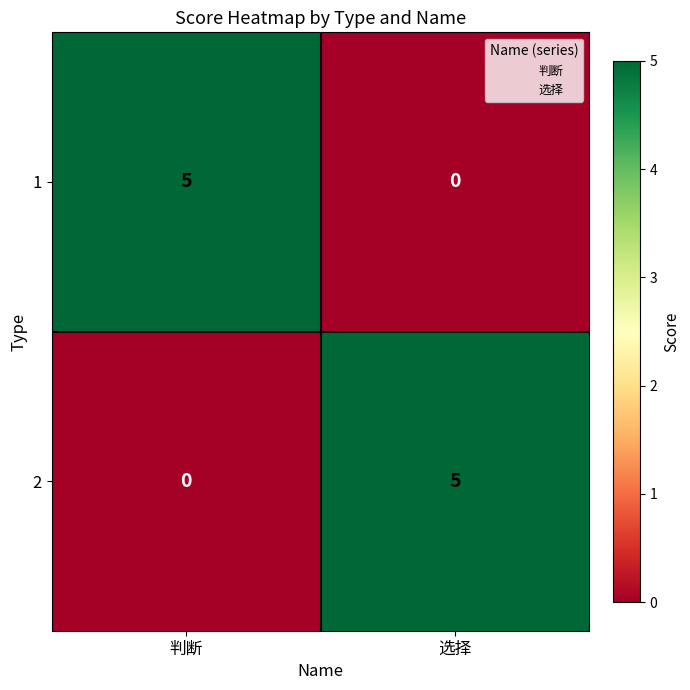

What is the sum of the 2 values at 判断 and 选择?

5